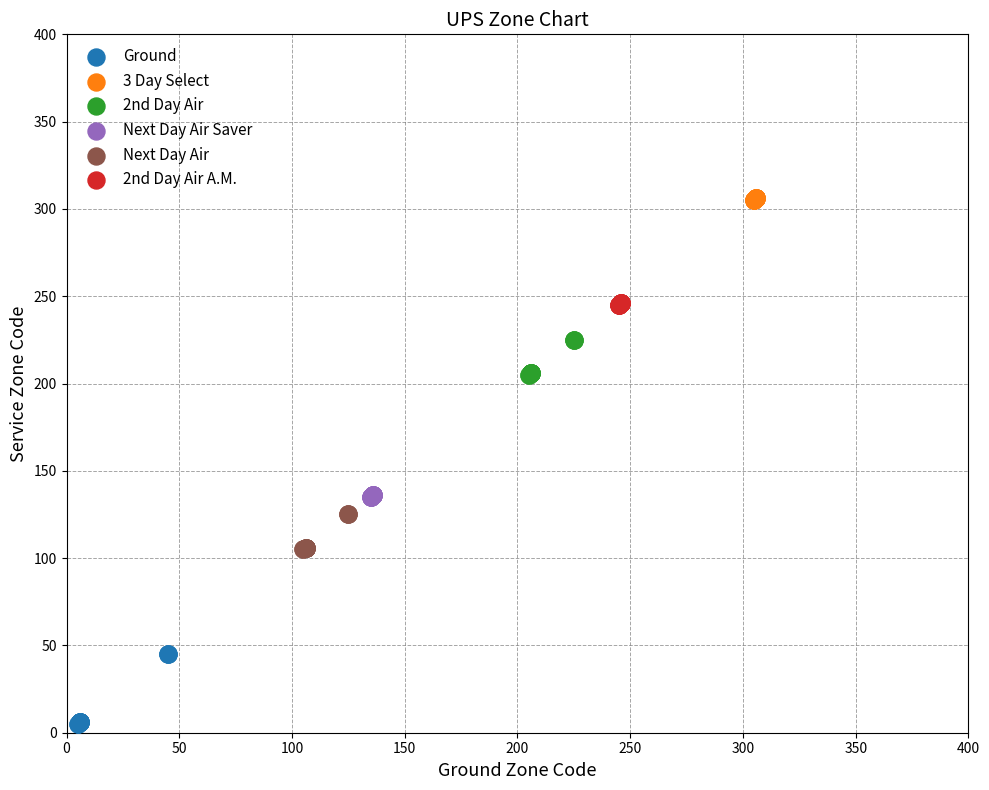

What are all the series names shown in the legend?

Ground, 3 Day Select, 2nd Day Air, Next Day Air Saver, Next Day Air, 2nd Day Air A.M.